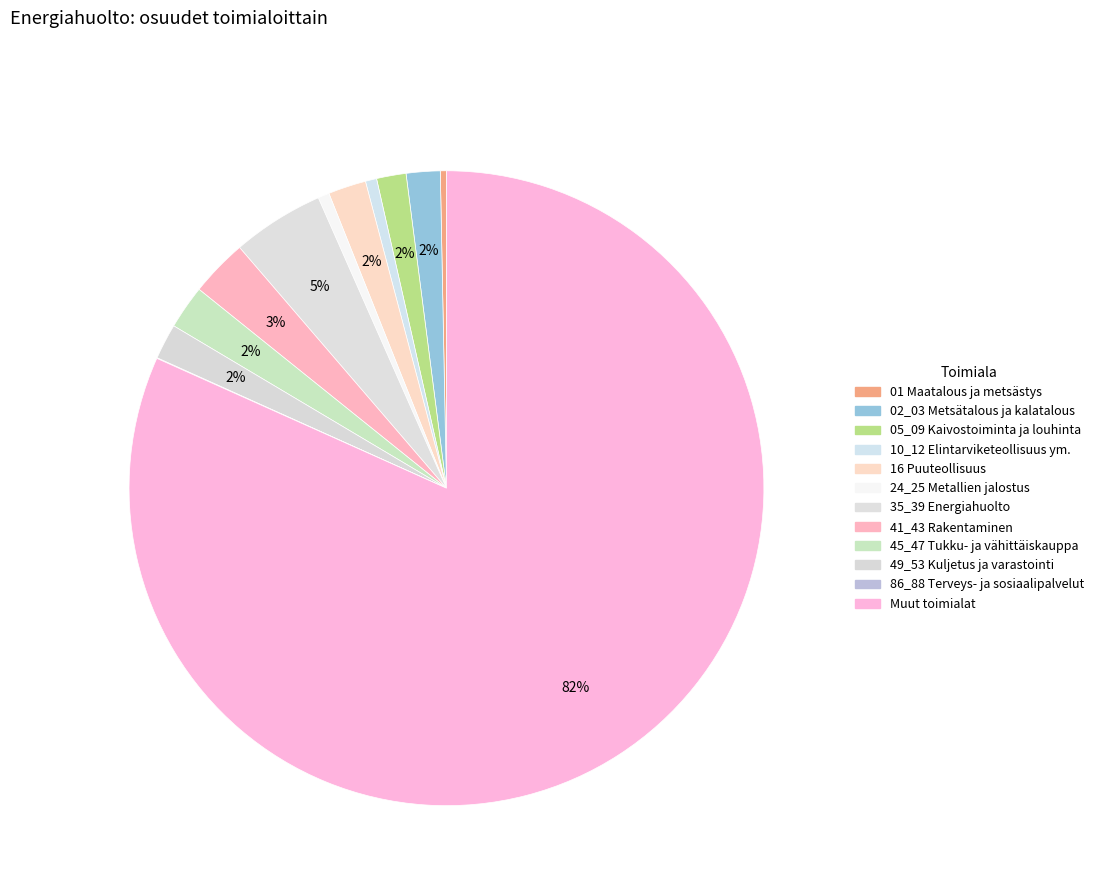

To the nearest percent, what is the difference between the largest and smallest slice percentages?

82%